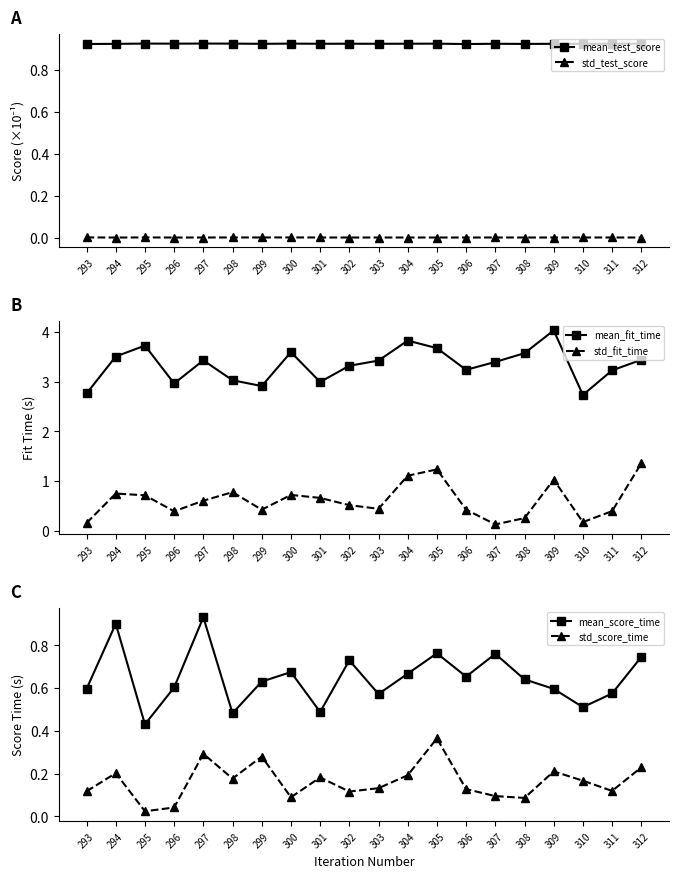

Which label corresponds to the largest value in the chart?

309